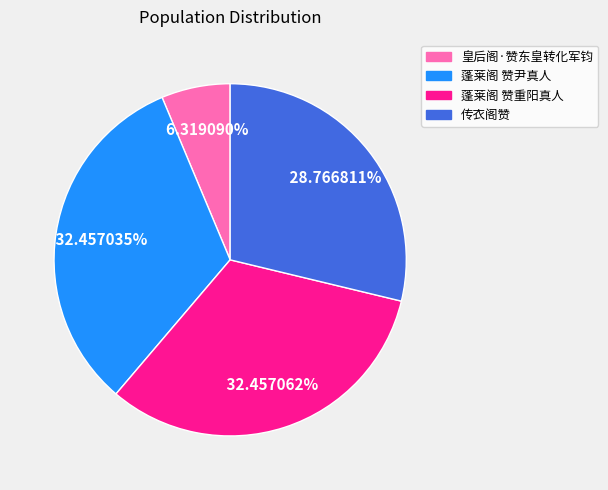

What percentage is the 蓬莱阁 赞尹真人 slice, to the nearest percent?

32%